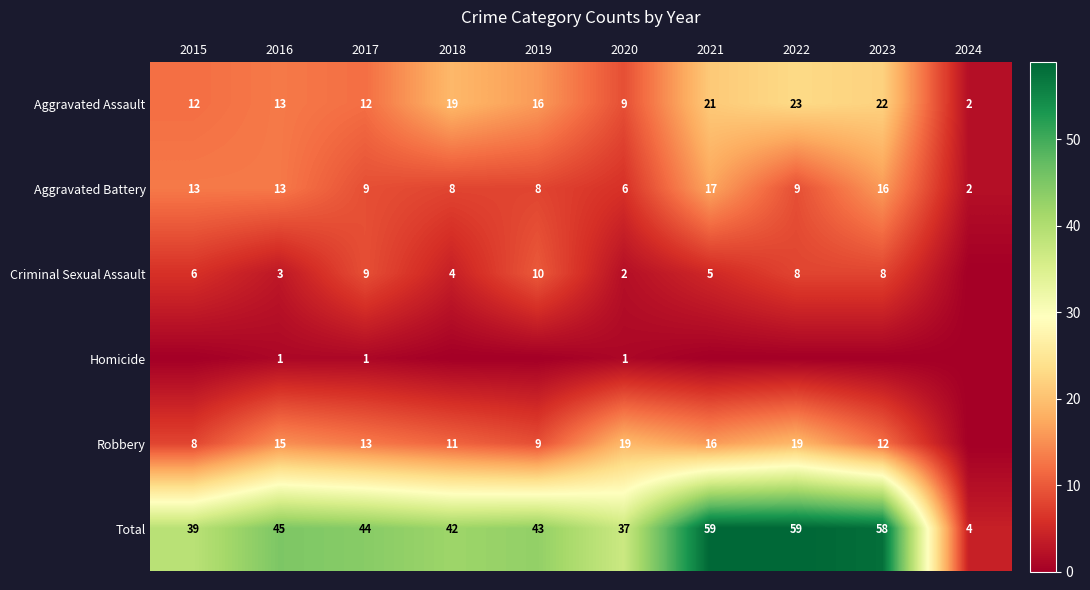

Which label corresponds to the smallest value in the chart?

2024